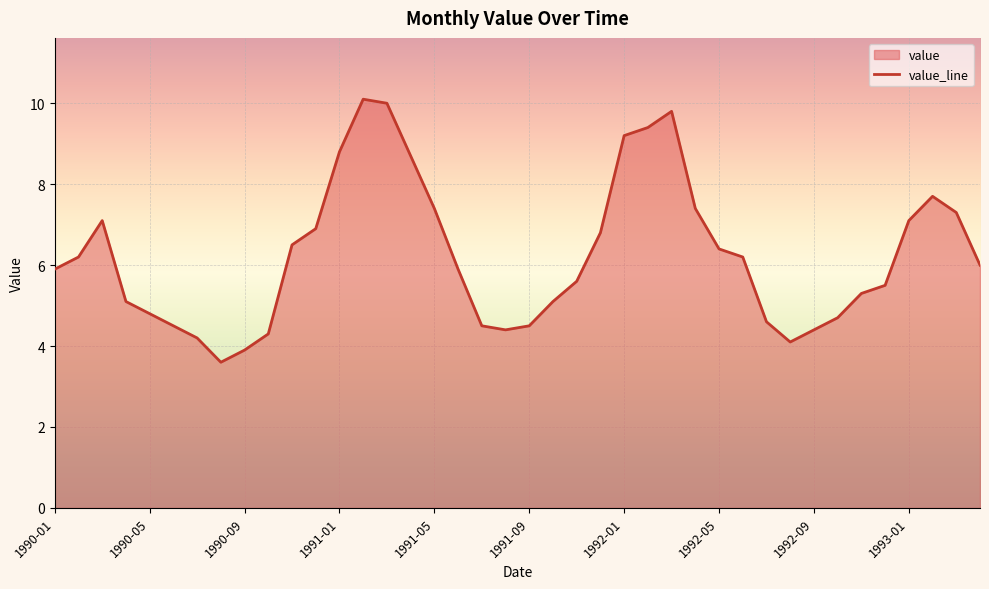

What is the difference between the maximum and minimum values?

6.5